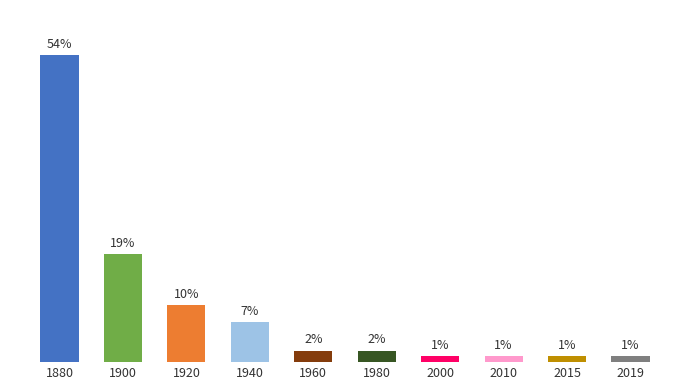

Are the bars horizontal?

No